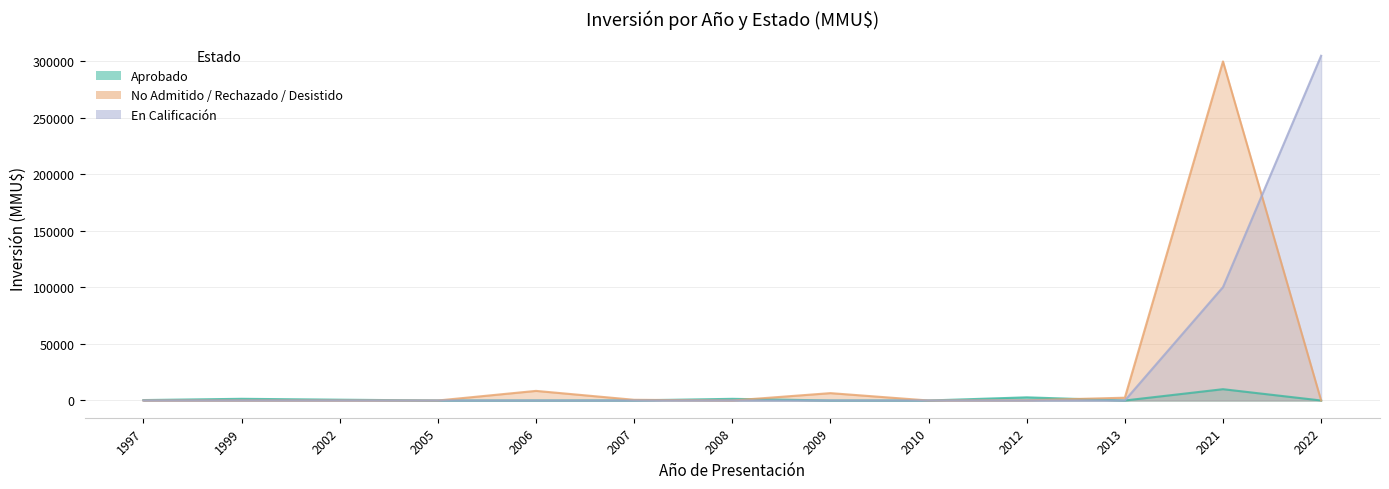

At which label does En Calificación reach its minimum?

1997